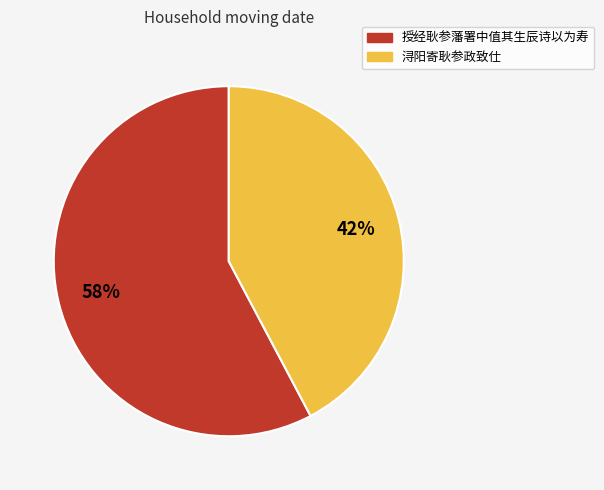

Between 授经耿参藩署中值其生辰诗以为寿 and 浔阳寄耿参政致仕, which is larger?

授经耿参藩署中值其生辰诗以为寿